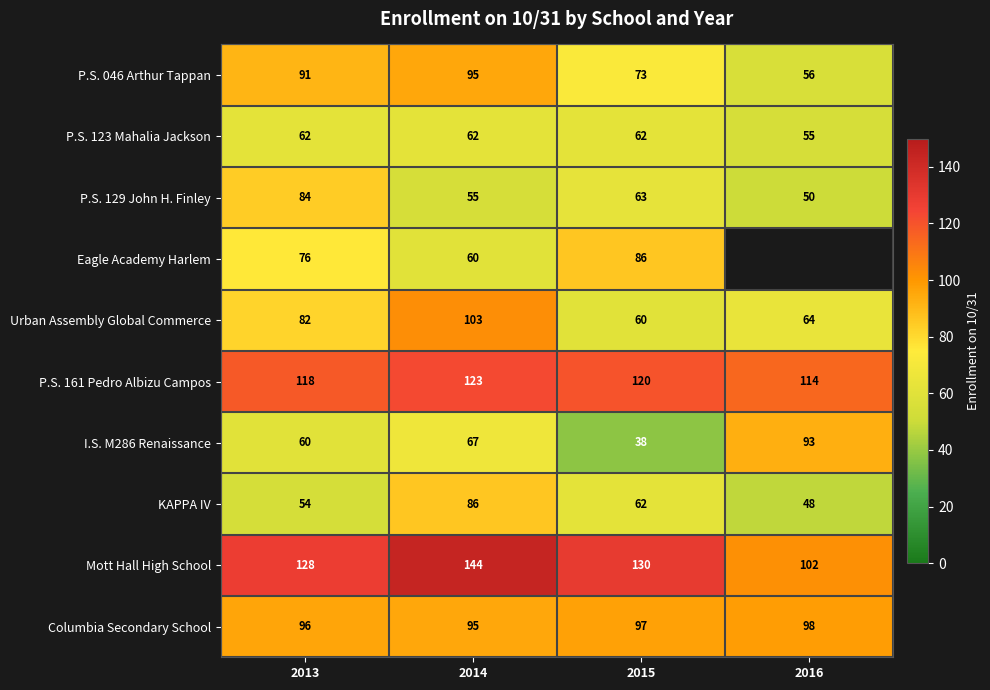

What is the greatest value displayed?

144.0